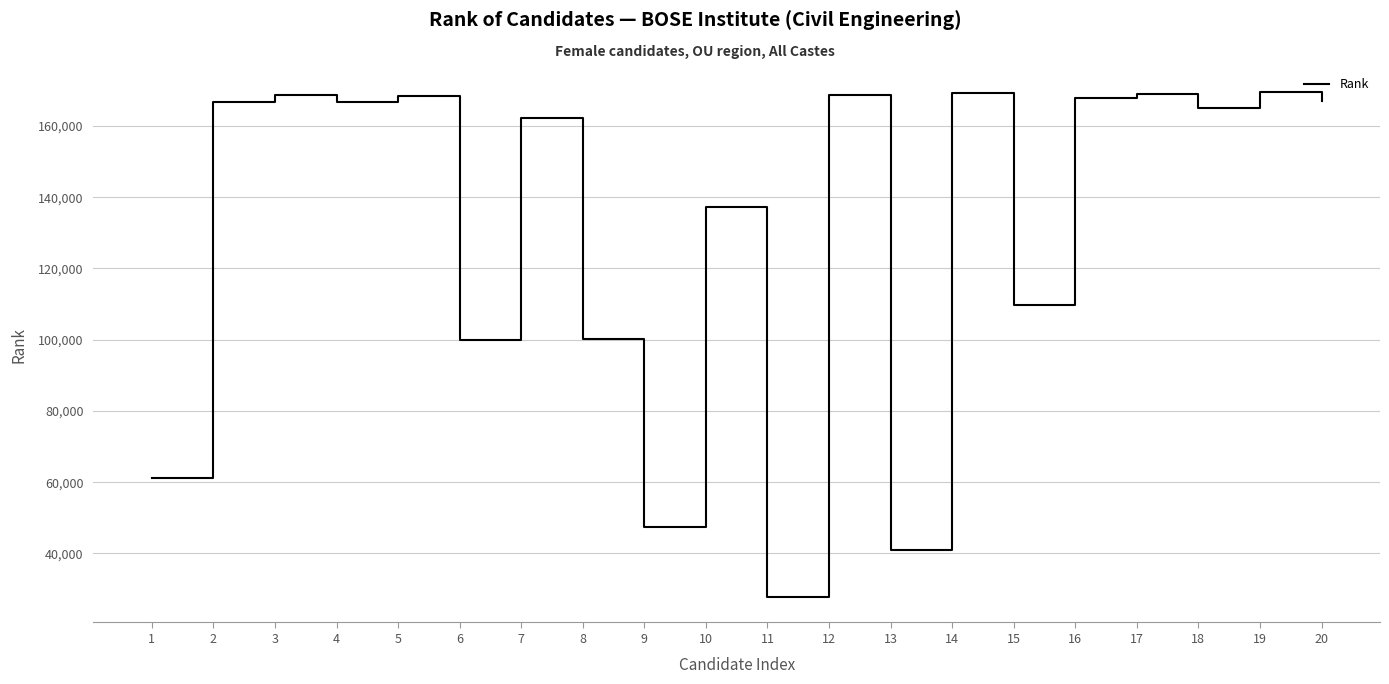

Does the chart display data point markers on the line(s)?

No